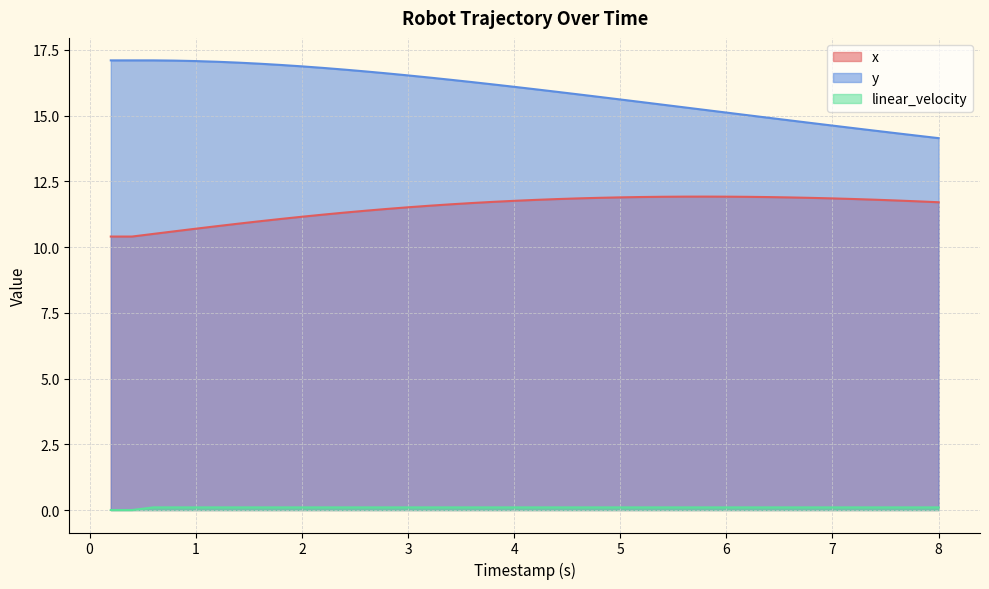

What is the maximum value shown in the chart?

17.1